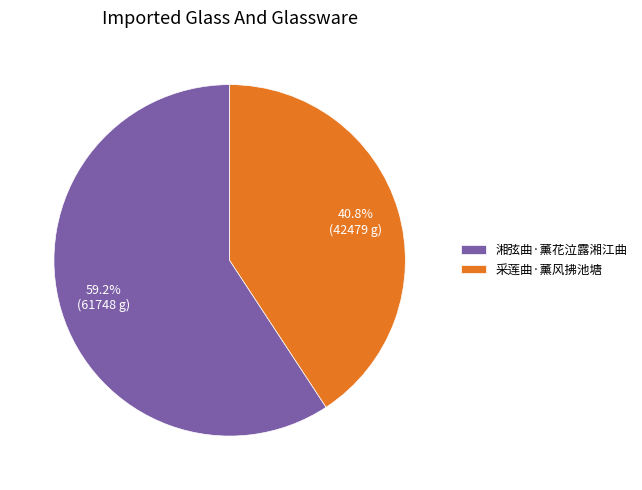

To the nearest percent, what portion does 采莲曲·薰风拂池塘 represent?

41%